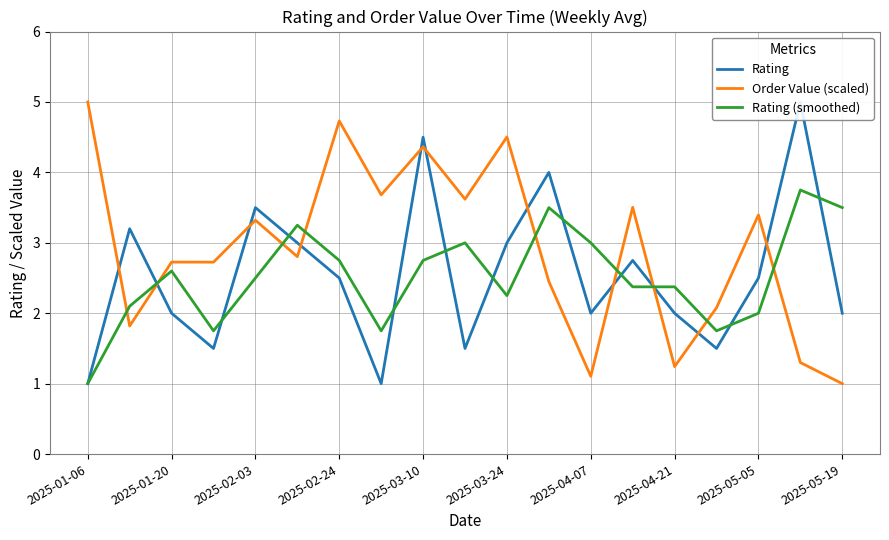

What is the value of the Rating (smoothed) point at the 8th from the left?

1.8